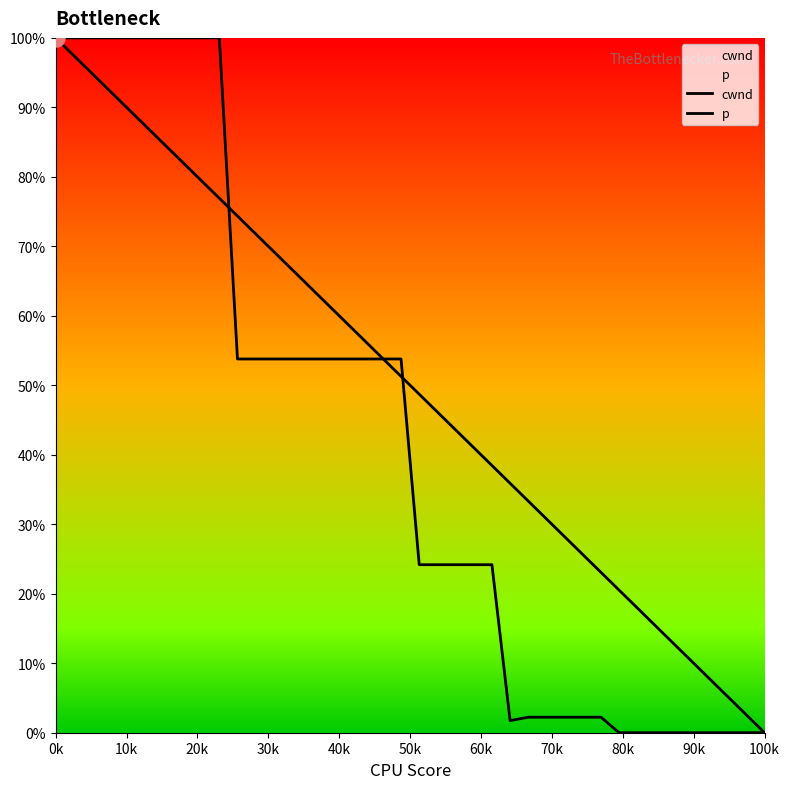

Which series contains the lowest Y value?

cwnd